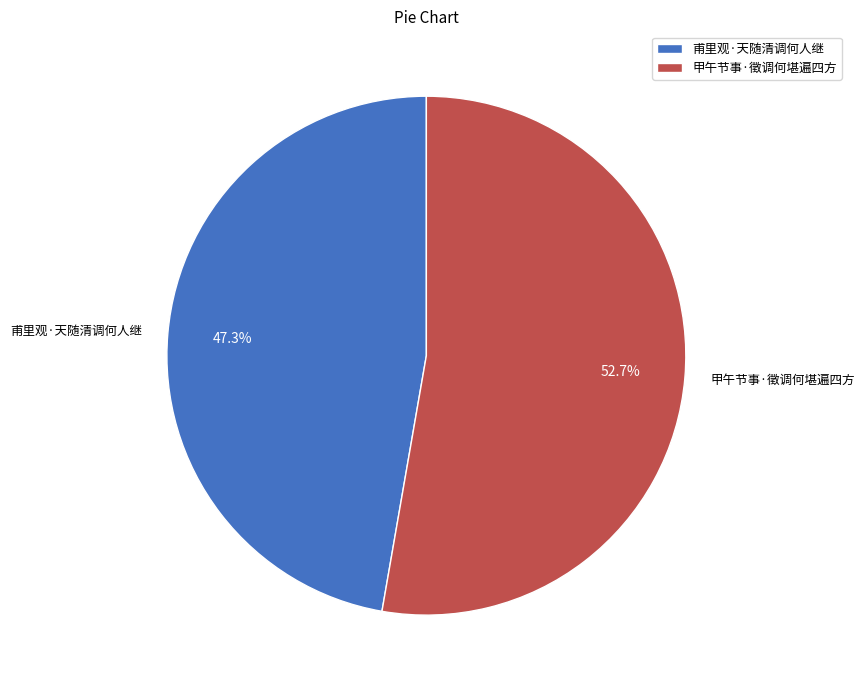

Between 甫里观·天随清调何人继 and 甲午节事·徵调何堪遍四方, which is larger?

甲午节事·徵调何堪遍四方